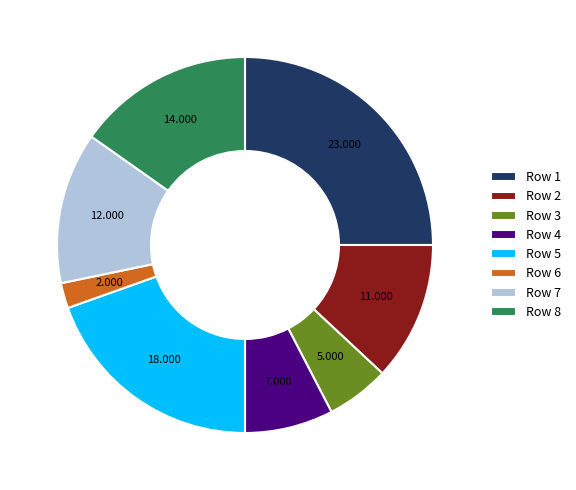

Do Row 1 and Row 7 together represent more than half of the pie?

No